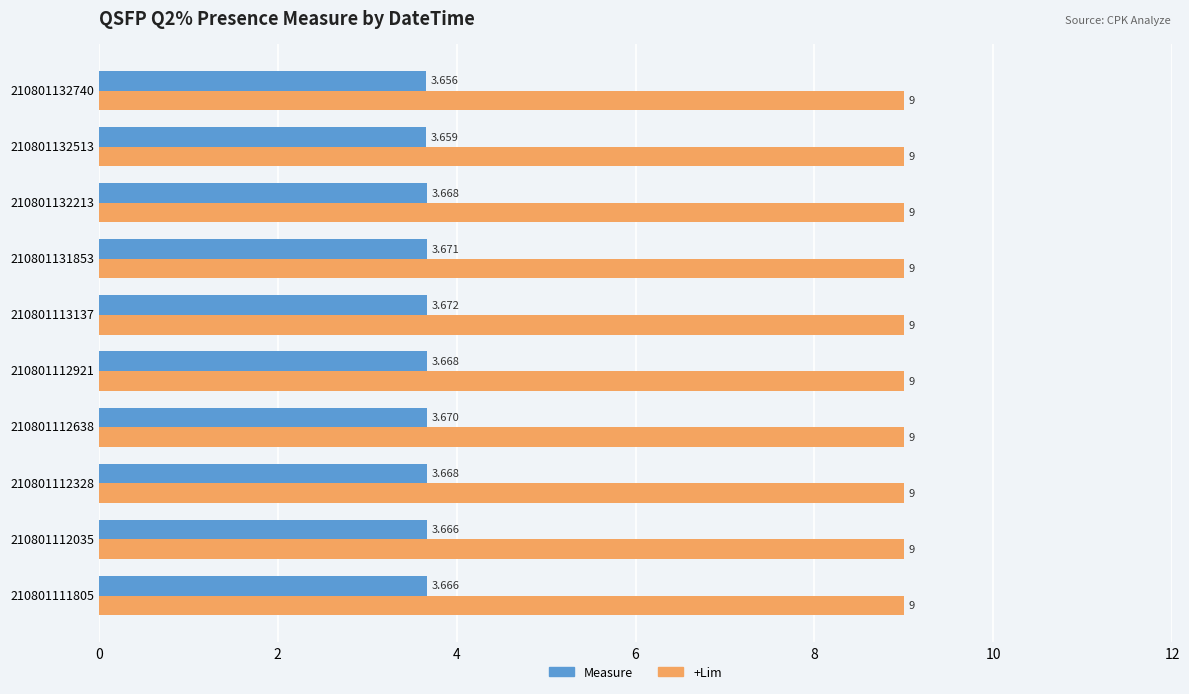

Between 210801131853 and 210801132740, which series saw the biggest shift?

Measure